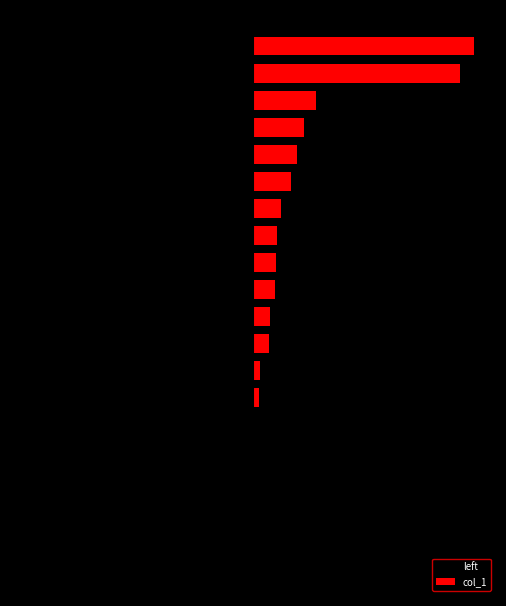

The left series shows -131 at 5. True or false?

True